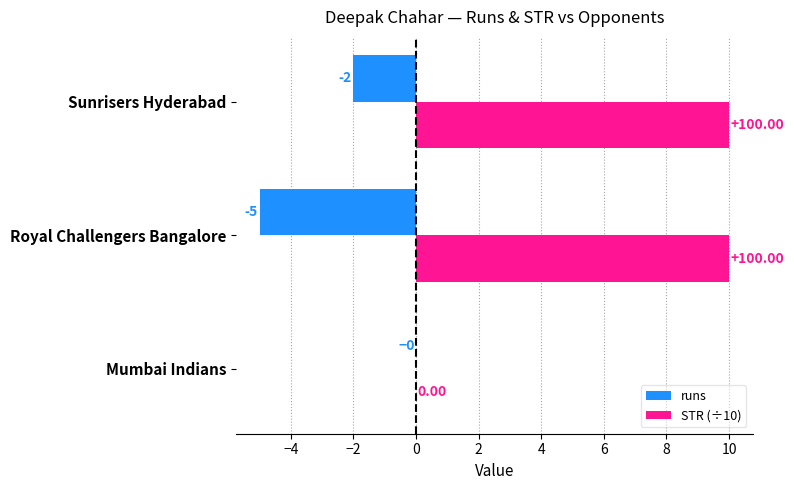

Which series changed the most between Royal Challengers Bangalore and Sunrisers Hyderabad?

runs